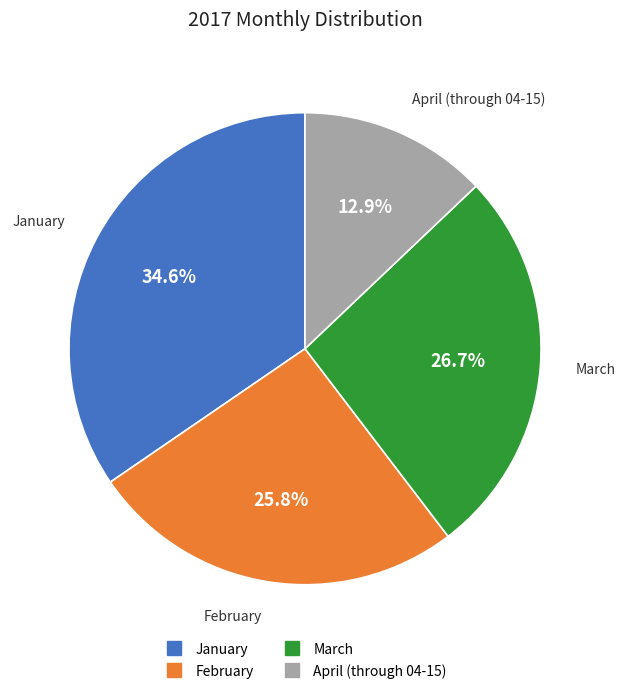

Which slice is the largest?

January